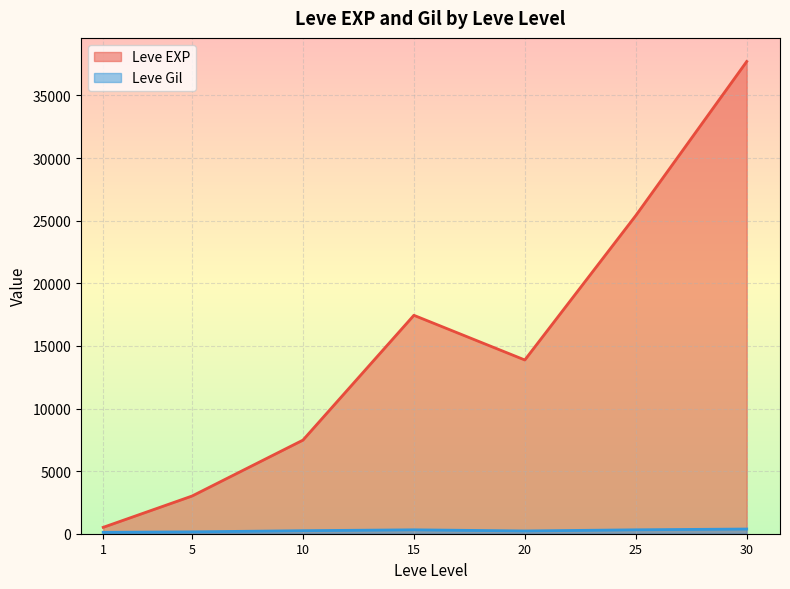

Which series changed the most between 5 and 30?

Leve EXP